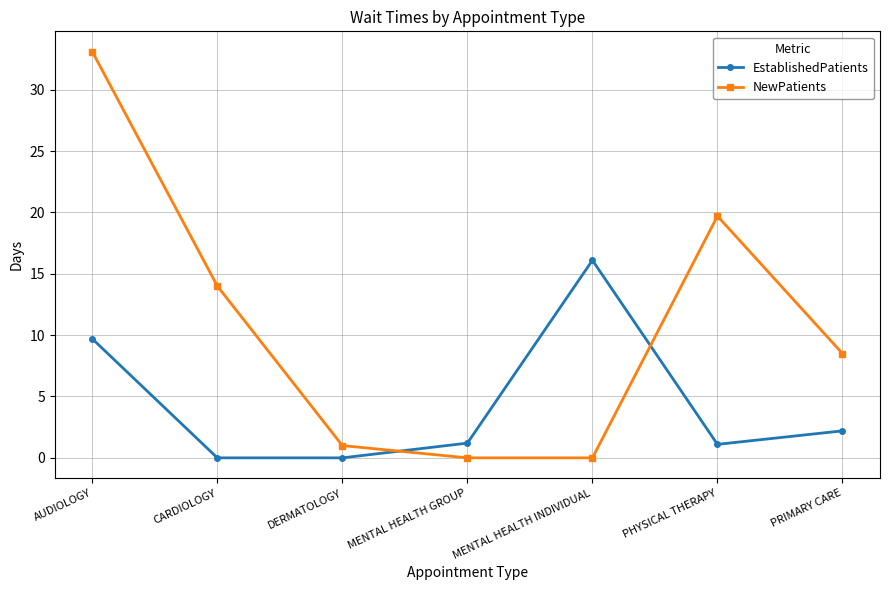

After their last crossing, which series has the higher values: NewPatients or EstablishedPatients?

NewPatients